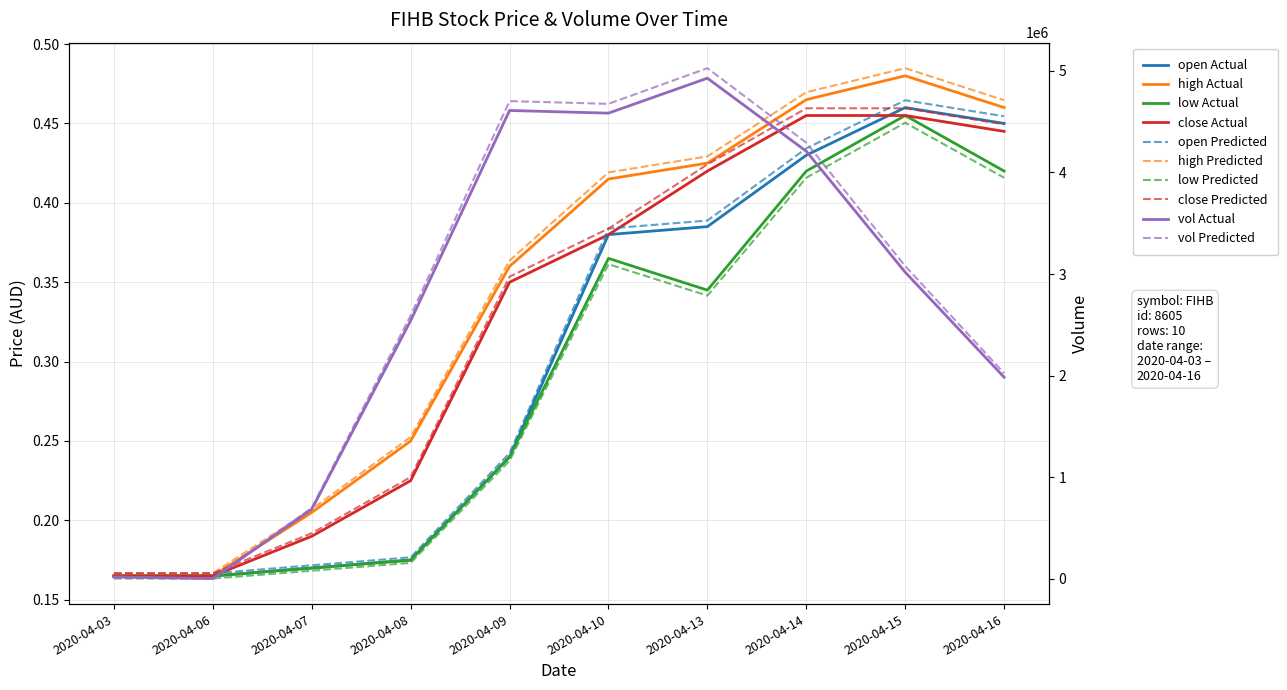

At which label does vol reach its minimum?

2020-04-06